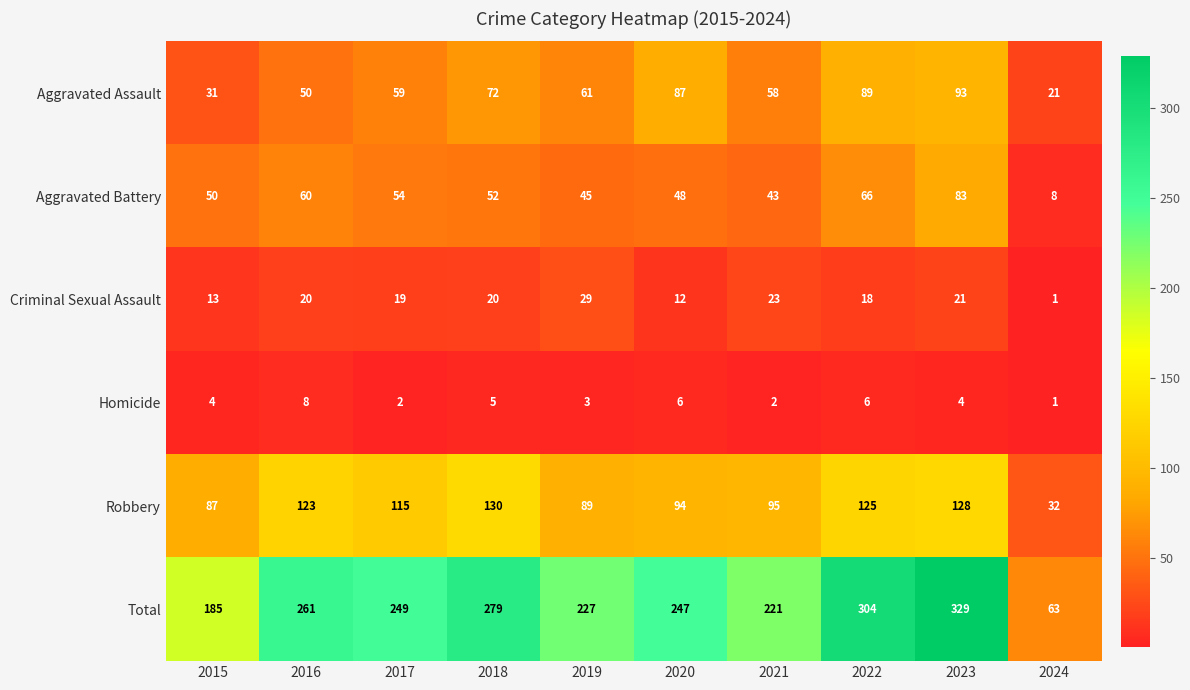

Which series has the largest total across all categories?

Total